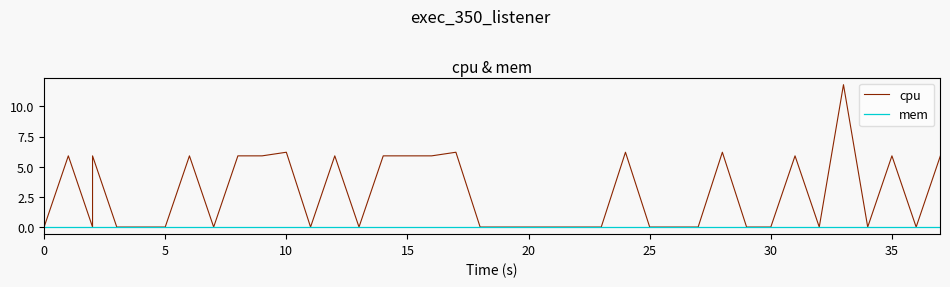

The cpu series shows 5.6 at 40. True or false?

False